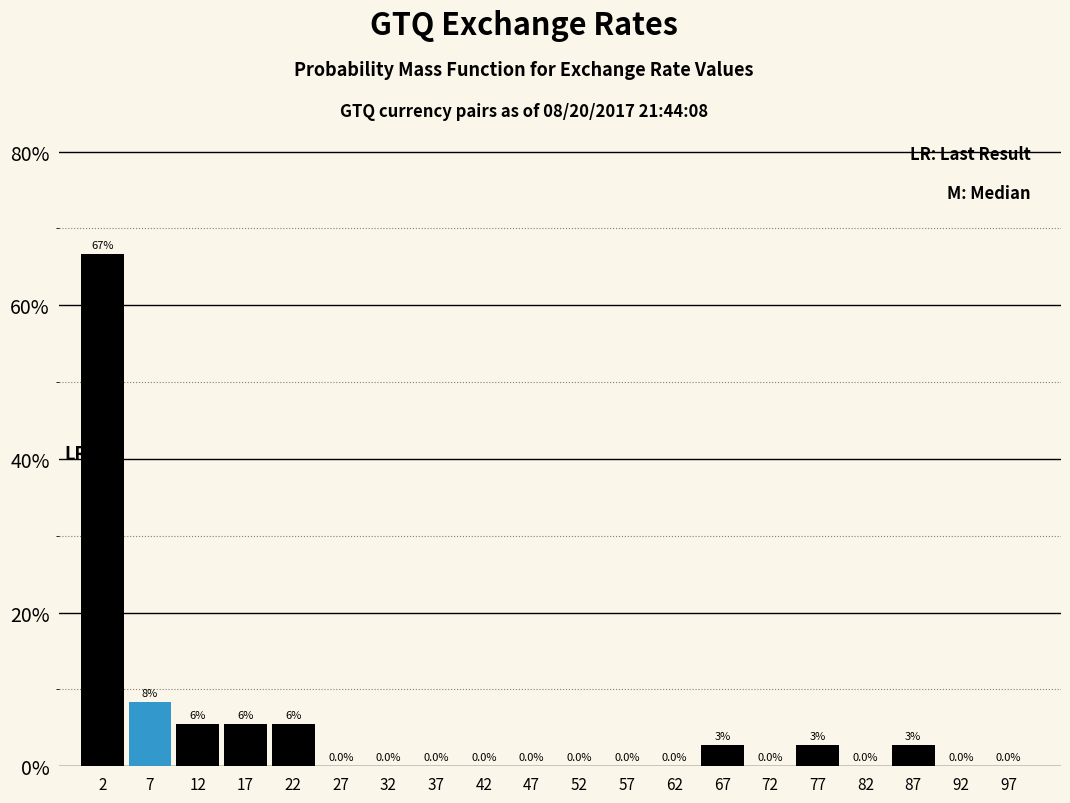

Which range on the x-axis has the tallest bar?

0 to 5